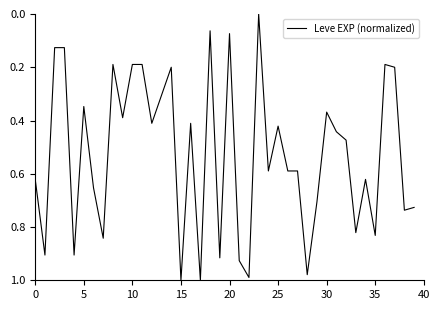

What is the greatest value displayed?

1.0